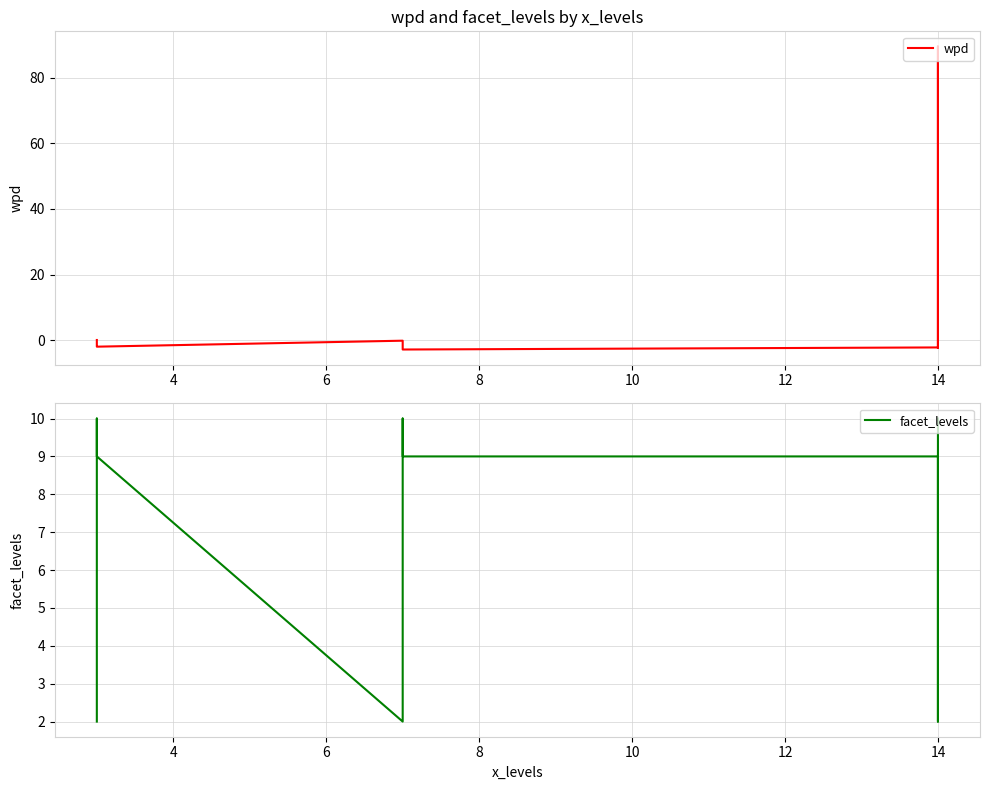

What is the spread (max minus min) of values at 10?

11.3